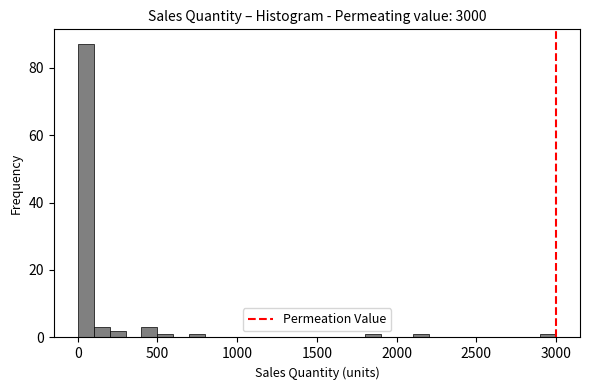

Around what value on the x-axis is the tallest bar? Give the approximate position of its centre, as read against the axis.

50